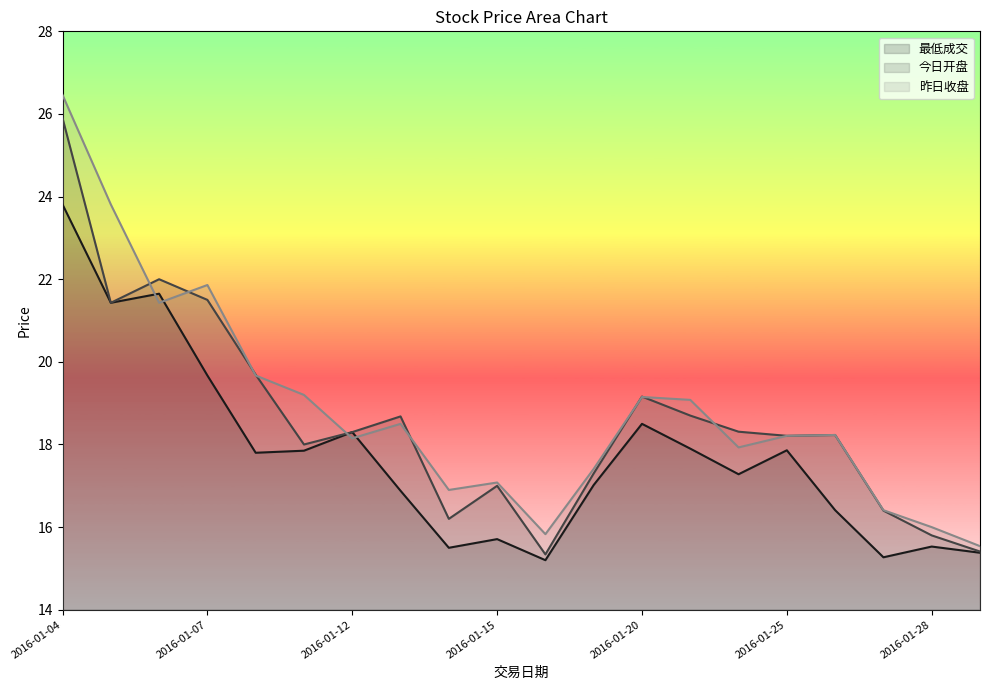

Reading left to right, transcribe all the data shown in this chart.

最低成交: 2016-01-04=23.8	2016-01-05=21.4	2016-01-06=21.6	2016-01-07=19.7	2016-01-08=17.8	2016-01-11=17.9	2016-01-12=18.3	2016-01-13=16.9	2016-01-14=15.5	2016-01-15=15.7	2016-01-18=15.2	2016-01-19=17.0	2016-01-20=18.5	2016-01-21=17.9	2016-01-22=17.3	2016-01-25=17.9	2016-01-26=16.4	2016-01-27=15.3	2016-01-28=15.5	2016-01-29=15.4
今日开盘: 2016-01-04=25.9	2016-01-05=21.4	2016-01-06=22.0	2016-01-07=21.5	2016-01-08=19.7	2016-01-11=18.0	2016-01-12=18.3	2016-01-13=18.7	2016-01-14=16.2	2016-01-15=17.0	2016-01-18=15.3	2016-01-19=17.3	2016-01-20=19.2	2016-01-21=18.7	2016-01-22=18.3	2016-01-25=18.2	2016-01-26=18.2	2016-01-27=16.4	2016-01-28=15.8	2016-01-29=15.4
昨日收盘: 2016-01-04=26.5	2016-01-05=23.8	2016-01-06=21.4	2016-01-07=21.9	2016-01-08=19.7	2016-01-11=19.2	2016-01-12=18.1	2016-01-13=18.5	2016-01-14=16.9	2016-01-15=17.1	2016-01-18=15.8	2016-01-19=17.4	2016-01-20=19.1	2016-01-21=19.1	2016-01-22=17.9	2016-01-25=18.2	2016-01-26=18.2	2016-01-27=16.4	2016-01-28=16.0	2016-01-29=15.5